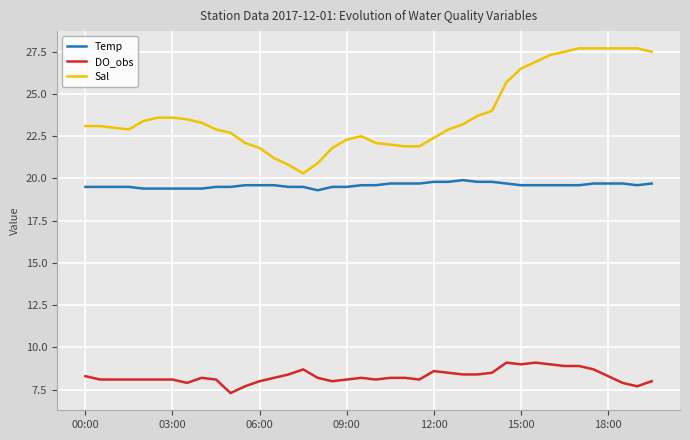

List the series in order of their peak value, lowest first.

DO_obs, Temp, Sal